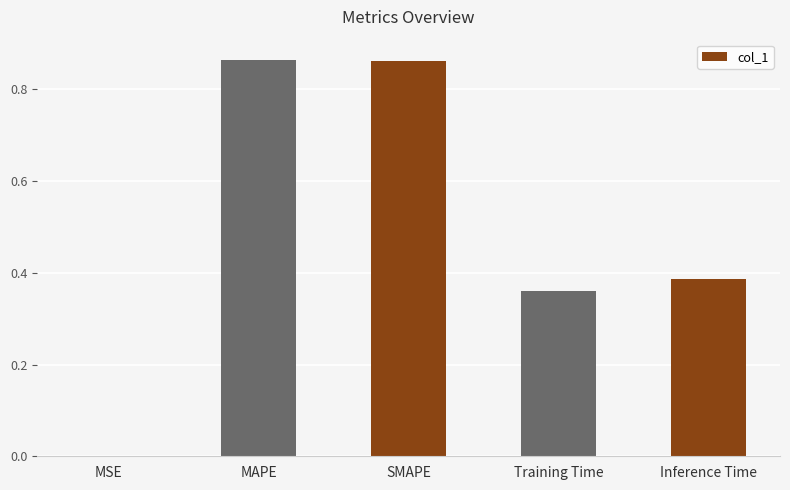

True or false: the data shows 0.5 at Training Time.

False